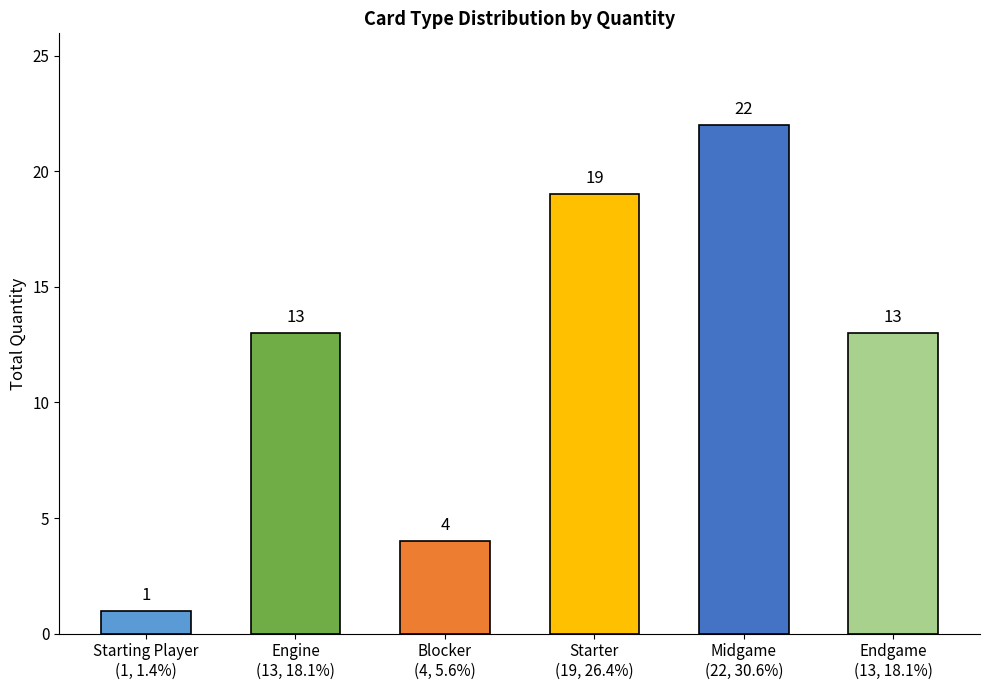

Reading left to right, what are all the values shown in this chart?

1	13	4	19	22	13